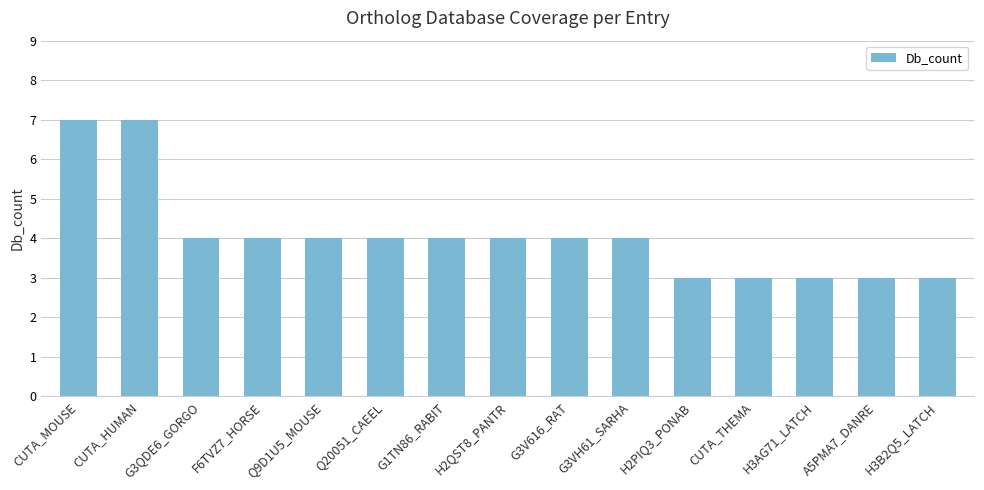

Reading left to right, transcribe all the data shown in this chart.

CUTA_MOUSE=7	CUTA_HUMAN=7	G3QDE6_GORGO=4	F6TVZ7_HORSE=4	Q9D1U5_MOUSE=4	Q20051_CAEEL=4	G1TN86_RABIT=4	H2QST8_PANTR=4	G3V616_RAT=4	G3VH61_SARHA=4	H2PIQ3_PONAB=3	CUTA_THEMA=3	H3AG71_LATCH=3	A5PMA7_DANRE=3	H3B2Q5_LATCH=3